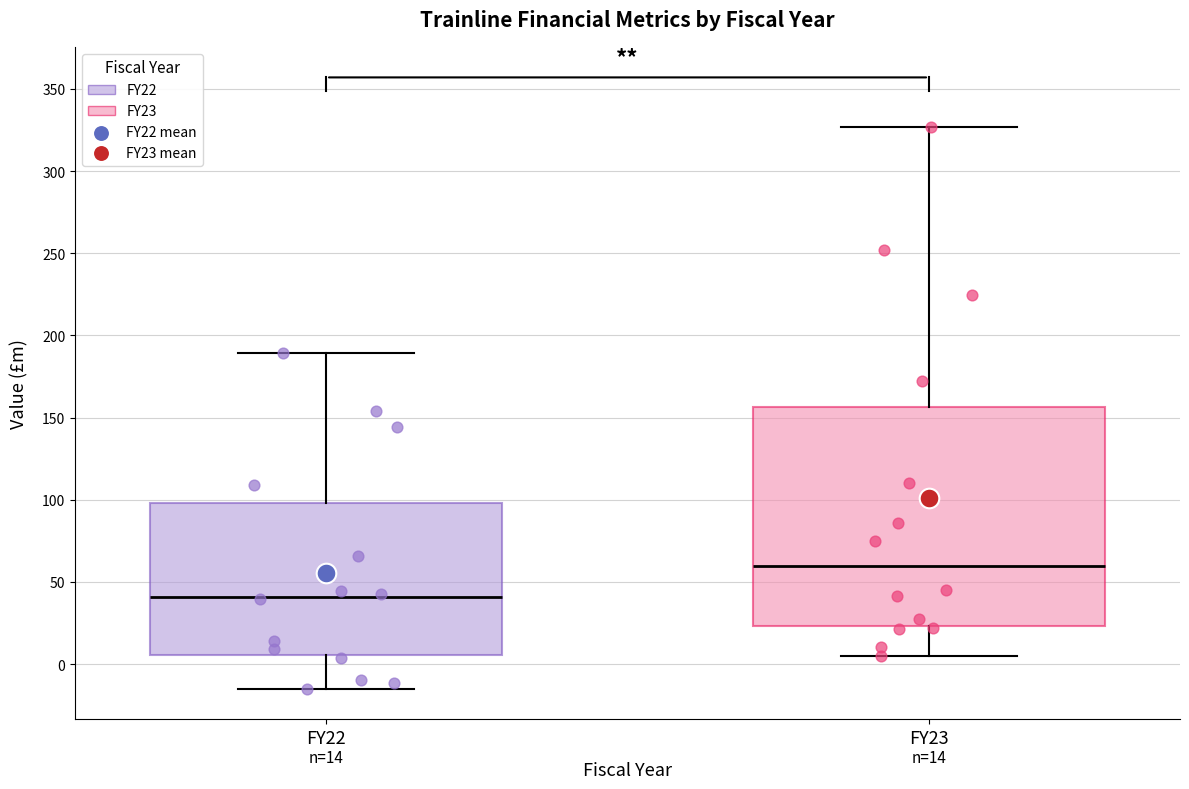

Which box has the lowest median line?

FY22